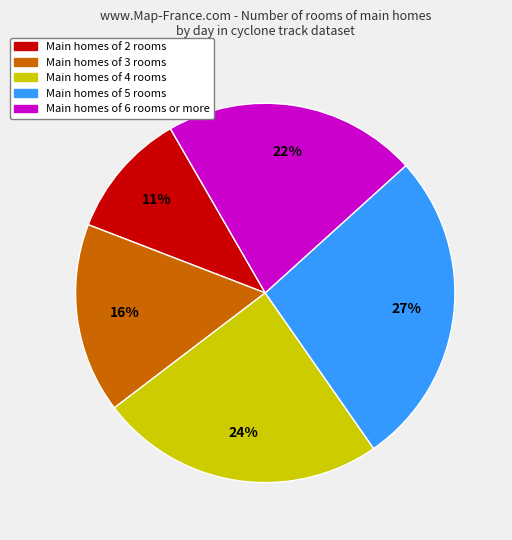

Is there any slice that represents more than half of the pie?

No